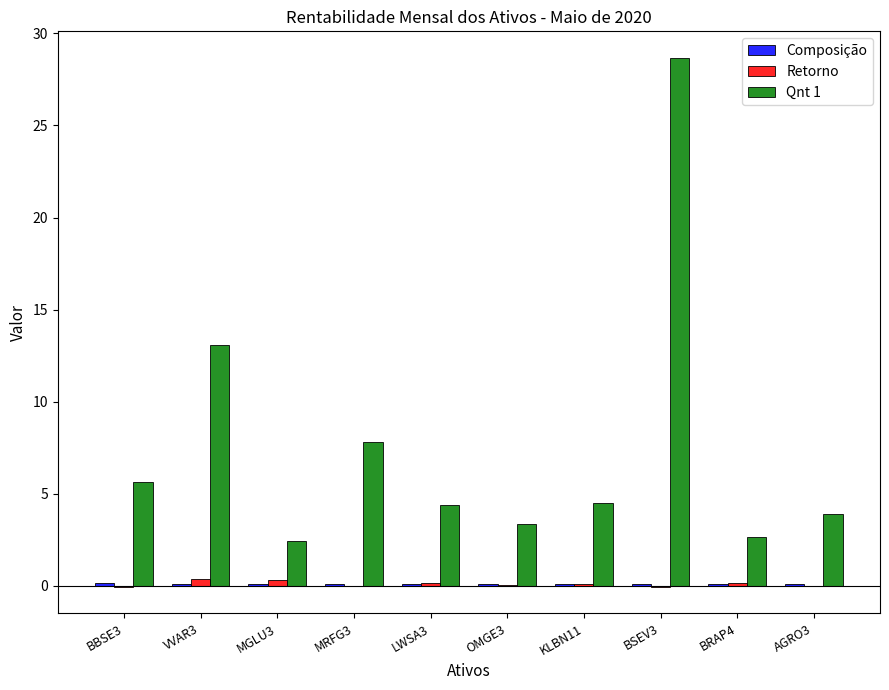

How many groups of bars are there?

10